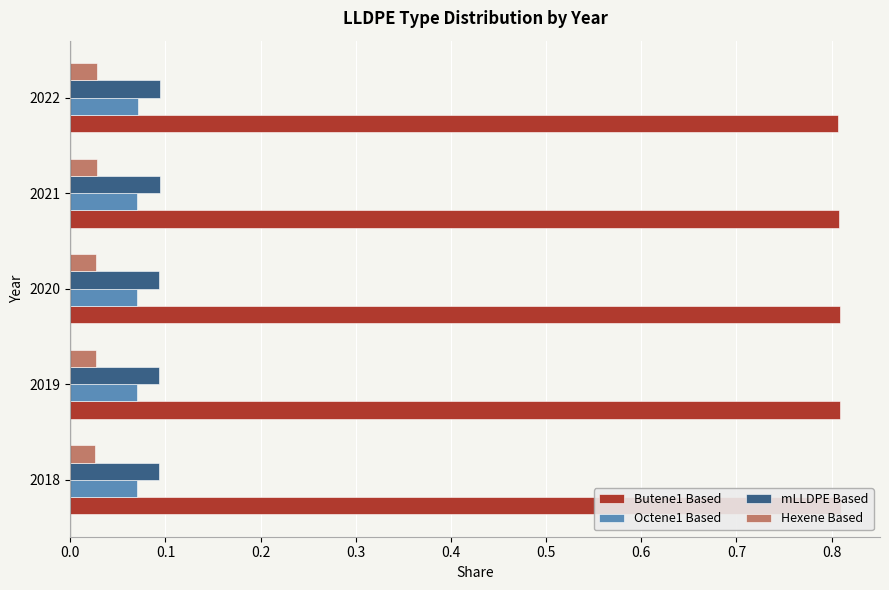

The Hexene Based series shows 0.0 at 2022. True or false?

True